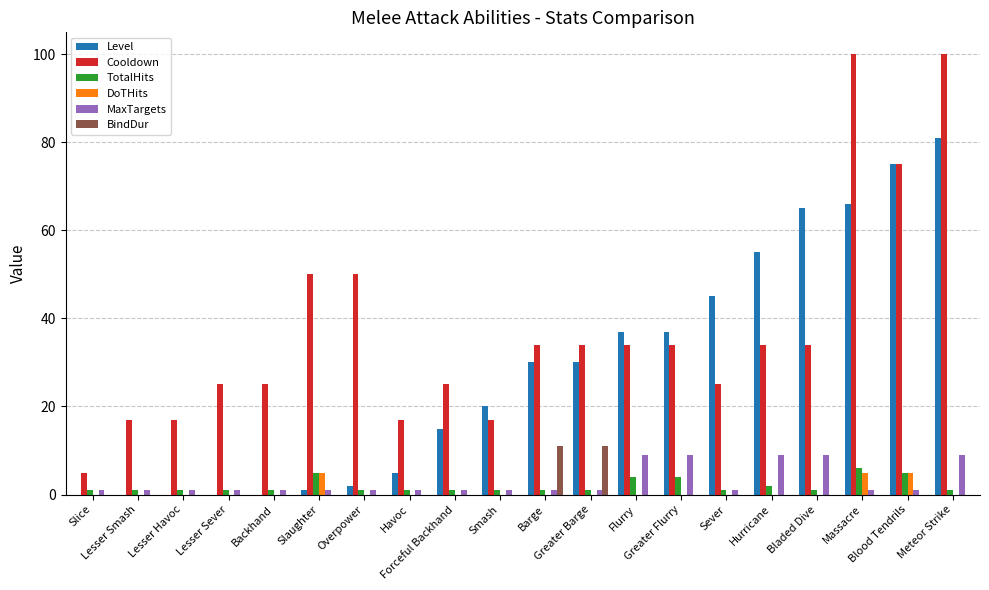

True or false: TotalHits has a value of 1 at Sever.

True